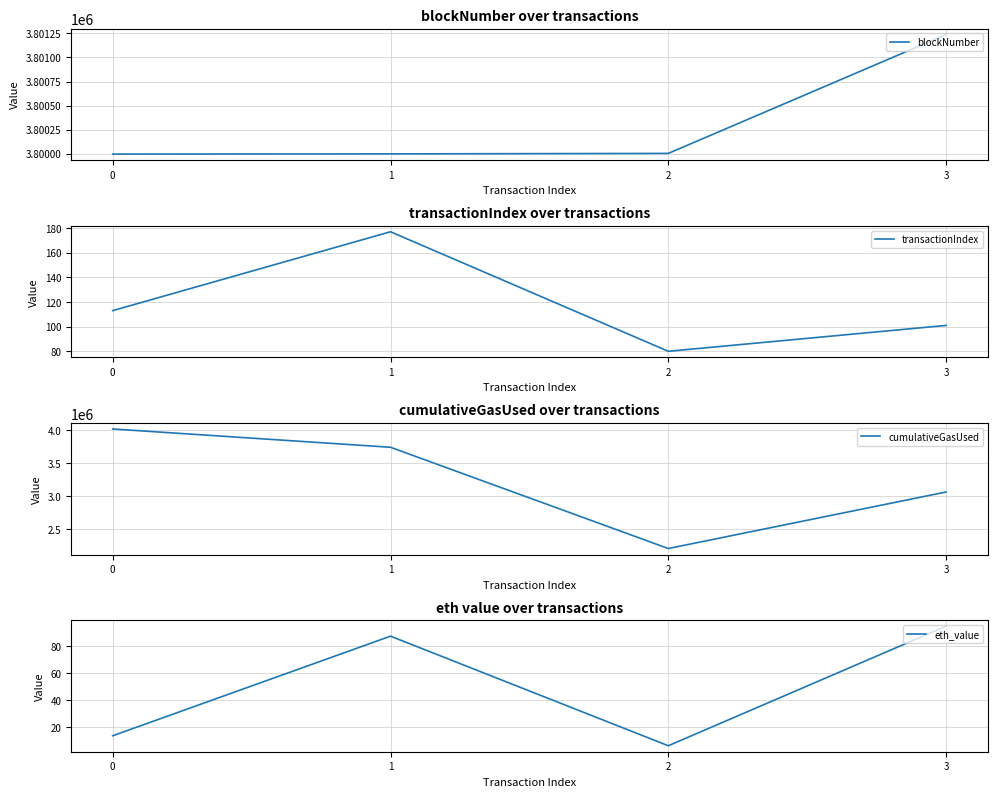

Which series changed the most between 0 and 2?

cumulativeGasUsed